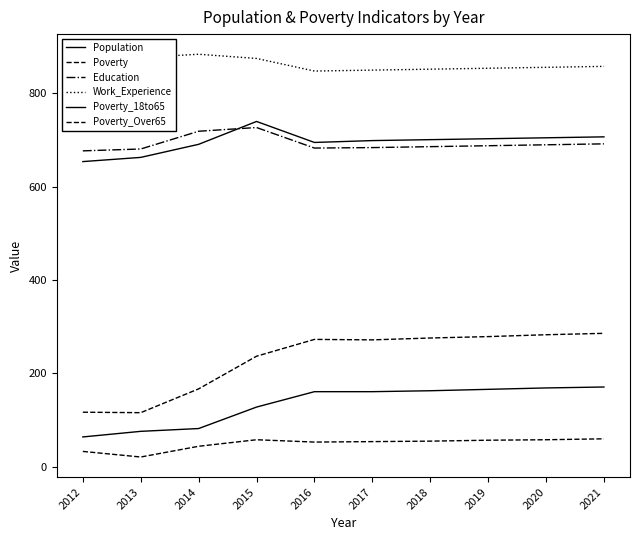

Reading right to left, list all the values displayed in this chart.

Population: 2021=707	2020=705	2019=703	2018=701	2017=699	2016=695	2015=740	2014=691	2013=663	2012=654
Poverty: 2021=286	2020=283	2019=279	2018=276	2017=272	2016=273	2015=237	2014=167	2013=116	2012=117
Education: 2021=692	2020=690	2019=688	2018=686	2017=684	2016=683	2015=727	2014=719	2013=681	2012=677
Work_Experience: 2021=858	2020=856	2019=854	2018=852	2017=850	2016=848	2015=875	2014=884	2013=877	2012=868
Poverty_18to65: 2021=171	2020=169	2019=166	2018=163	2017=161	2016=161	2015=128	2014=82	2013=76	2012=64
Poverty_Over65: 2021=60	2020=58	2019=57	2018=55	2017=54	2016=53	2015=58	2014=44	2013=21	2012=33